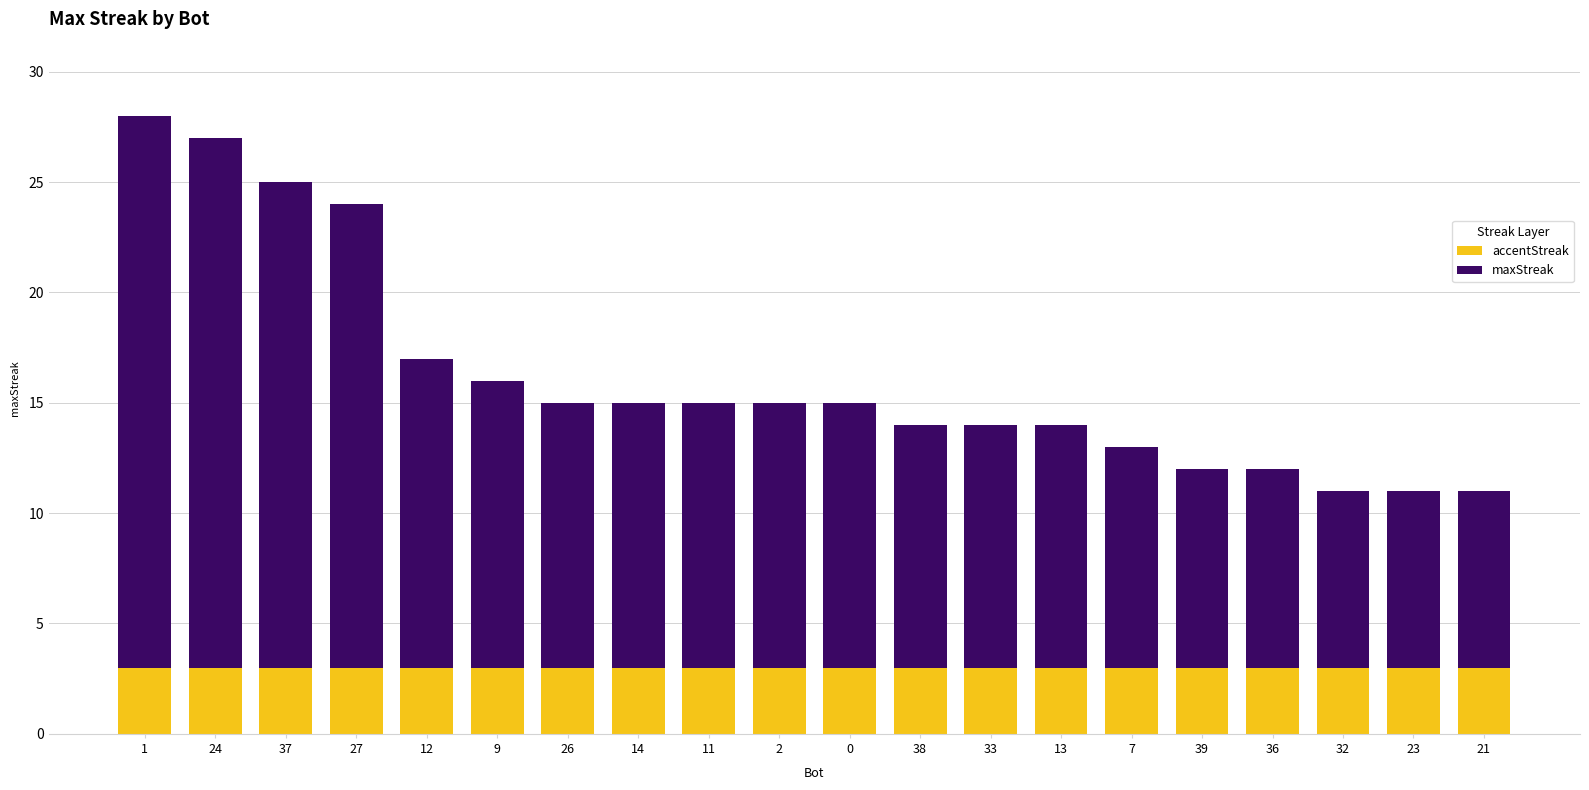

What is the highest value of the accentStreak series?

3